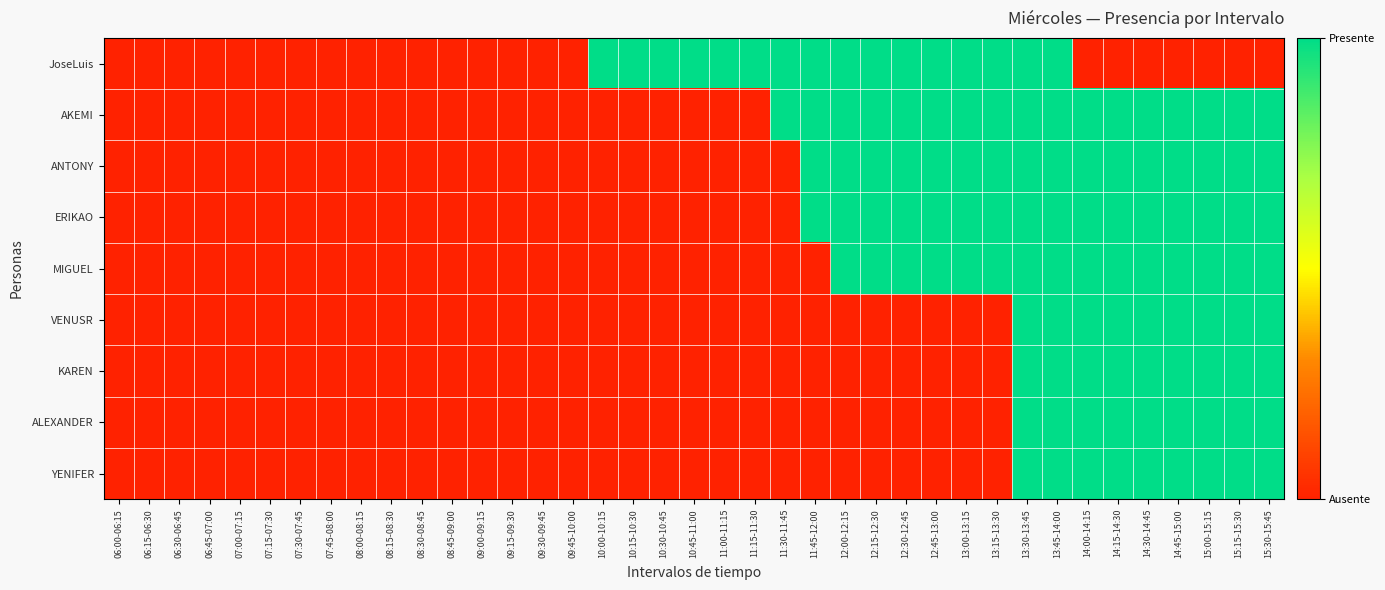

Reading right to left, list all the values displayed in this chart.

JoseLuis: 15:30-15:45=0	15:15-15:30=0	15:00-15:15=0	14:45-15:00=0	14:30-14:45=0	14:15-14:30=0	14:00-14:15=0	13:45-14:00=1	13:30-13:45=1	13:15-13:30=1	13:00-13:15=1	12:45-13:00=1	12:30-12:45=1	12:15-12:30=1	12:00-12:15=1	11:45-12:00=1	11:30-11:45=1	11:15-11:30=1	11:00-11:15=1	10:45-11:00=1	10:30-10:45=1	10:15-10:30=1	10:00-10:15=1	09:45-10:00=0	09:30-09:45=0	09:15-09:30=0	09:00-09:15=0	08:45-09:00=0	08:30-08:45=0	08:15-08:30=0	08:00-08:15=0	07:45-08:00=0	07:30-07:45=0	07:15-07:30=0	07:00-07:15=0	06:45-07:00=0	06:30-06:45=0	06:15-06:30=0	06:00-06:15=0
AKEMI: 15:30-15:45=1	15:15-15:30=1	15:00-15:15=1	14:45-15:00=1	14:30-14:45=1	14:15-14:30=1	14:00-14:15=1	13:45-14:00=1	13:30-13:45=1	13:15-13:30=1	13:00-13:15=1	12:45-13:00=1	12:30-12:45=1	12:15-12:30=1	12:00-12:15=1	11:45-12:00=1	11:30-11:45=1	11:15-11:30=0	11:00-11:15=0	10:45-11:00=0	10:30-10:45=0	10:15-10:30=0	10:00-10:15=0	09:45-10:00=0	09:30-09:45=0	09:15-09:30=0	09:00-09:15=0	08:45-09:00=0	08:30-08:45=0	08:15-08:30=0	08:00-08:15=0	07:45-08:00=0	07:30-07:45=0	07:15-07:30=0	07:00-07:15=0	06:45-07:00=0	06:30-06:45=0	06:15-06:30=0	06:00-06:15=0
ANTONY: 15:30-15:45=1	15:15-15:30=1	15:00-15:15=1	14:45-15:00=1	14:30-14:45=1	14:15-14:30=1	14:00-14:15=1	13:45-14:00=1	13:30-13:45=1	13:15-13:30=1	13:00-13:15=1	12:45-13:00=1	12:30-12:45=1	12:15-12:30=1	12:00-12:15=1	11:45-12:00=1	11:30-11:45=0	11:15-11:30=0	11:00-11:15=0	10:45-11:00=0	10:30-10:45=0	10:15-10:30=0	10:00-10:15=0	09:45-10:00=0	09:30-09:45=0	09:15-09:30=0	09:00-09:15=0	08:45-09:00=0	08:30-08:45=0	08:15-08:30=0	08:00-08:15=0	07:45-08:00=0	07:30-07:45=0	07:15-07:30=0	07:00-07:15=0	06:45-07:00=0	06:30-06:45=0	06:15-06:30=0	06:00-06:15=0
ERIKAO: 15:30-15:45=1	15:15-15:30=1	15:00-15:15=1	14:45-15:00=1	14:30-14:45=1	14:15-14:30=1	14:00-14:15=1	13:45-14:00=1	13:30-13:45=1	13:15-13:30=1	13:00-13:15=1	12:45-13:00=1	12:30-12:45=1	12:15-12:30=1	12:00-12:15=1	11:45-12:00=1	11:30-11:45=0	11:15-11:30=0	11:00-11:15=0	10:45-11:00=0	10:30-10:45=0	10:15-10:30=0	10:00-10:15=0	09:45-10:00=0	09:30-09:45=0	09:15-09:30=0	09:00-09:15=0	08:45-09:00=0	08:30-08:45=0	08:15-08:30=0	08:00-08:15=0	07:45-08:00=0	07:30-07:45=0	07:15-07:30=0	07:00-07:15=0	06:45-07:00=0	06:30-06:45=0	06:15-06:30=0	06:00-06:15=0
MIGUEL: 15:30-15:45=1	15:15-15:30=1	15:00-15:15=1	14:45-15:00=1	14:30-14:45=1	14:15-14:30=1	14:00-14:15=1	13:45-14:00=1	13:30-13:45=1	13:15-13:30=1	13:00-13:15=1	12:45-13:00=1	12:30-12:45=1	12:15-12:30=1	12:00-12:15=1	11:45-12:00=0	11:30-11:45=0	11:15-11:30=0	11:00-11:15=0	10:45-11:00=0	10:30-10:45=0	10:15-10:30=0	10:00-10:15=0	09:45-10:00=0	09:30-09:45=0	09:15-09:30=0	09:00-09:15=0	08:45-09:00=0	08:30-08:45=0	08:15-08:30=0	08:00-08:15=0	07:45-08:00=0	07:30-07:45=0	07:15-07:30=0	07:00-07:15=0	06:45-07:00=0	06:30-06:45=0	06:15-06:30=0	06:00-06:15=0
VENUSR: 15:30-15:45=1	15:15-15:30=1	15:00-15:15=1	14:45-15:00=1	14:30-14:45=1	14:15-14:30=1	14:00-14:15=1	13:45-14:00=1	13:30-13:45=1	13:15-13:30=0	13:00-13:15=0	12:45-13:00=0	12:30-12:45=0	12:15-12:30=0	12:00-12:15=0	11:45-12:00=0	11:30-11:45=0	11:15-11:30=0	11:00-11:15=0	10:45-11:00=0	10:30-10:45=0	10:15-10:30=0	10:00-10:15=0	09:45-10:00=0	09:30-09:45=0	09:15-09:30=0	09:00-09:15=0	08:45-09:00=0	08:30-08:45=0	08:15-08:30=0	08:00-08:15=0	07:45-08:00=0	07:30-07:45=0	07:15-07:30=0	07:00-07:15=0	06:45-07:00=0	06:30-06:45=0	06:15-06:30=0	06:00-06:15=0
KAREN: 15:30-15:45=1	15:15-15:30=1	15:00-15:15=1	14:45-15:00=1	14:30-14:45=1	14:15-14:30=1	14:00-14:15=1	13:45-14:00=1	13:30-13:45=1	13:15-13:30=0	13:00-13:15=0	12:45-13:00=0	12:30-12:45=0	12:15-12:30=0	12:00-12:15=0	11:45-12:00=0	11:30-11:45=0	11:15-11:30=0	11:00-11:15=0	10:45-11:00=0	10:30-10:45=0	10:15-10:30=0	10:00-10:15=0	09:45-10:00=0	09:30-09:45=0	09:15-09:30=0	09:00-09:15=0	08:45-09:00=0	08:30-08:45=0	08:15-08:30=0	08:00-08:15=0	07:45-08:00=0	07:30-07:45=0	07:15-07:30=0	07:00-07:15=0	06:45-07:00=0	06:30-06:45=0	06:15-06:30=0	06:00-06:15=0
ALEXANDER: 15:30-15:45=1	15:15-15:30=1	15:00-15:15=1	14:45-15:00=1	14:30-14:45=1	14:15-14:30=1	14:00-14:15=1	13:45-14:00=1	13:30-13:45=1	13:15-13:30=0	13:00-13:15=0	12:45-13:00=0	12:30-12:45=0	12:15-12:30=0	12:00-12:15=0	11:45-12:00=0	11:30-11:45=0	11:15-11:30=0	11:00-11:15=0	10:45-11:00=0	10:30-10:45=0	10:15-10:30=0	10:00-10:15=0	09:45-10:00=0	09:30-09:45=0	09:15-09:30=0	09:00-09:15=0	08:45-09:00=0	08:30-08:45=0	08:15-08:30=0	08:00-08:15=0	07:45-08:00=0	07:30-07:45=0	07:15-07:30=0	07:00-07:15=0	06:45-07:00=0	06:30-06:45=0	06:15-06:30=0	06:00-06:15=0
YENIFER: 15:30-15:45=1	15:15-15:30=1	15:00-15:15=1	14:45-15:00=1	14:30-14:45=1	14:15-14:30=1	14:00-14:15=1	13:45-14:00=1	13:30-13:45=1	13:15-13:30=0	13:00-13:15=0	12:45-13:00=0	12:30-12:45=0	12:15-12:30=0	12:00-12:15=0	11:45-12:00=0	11:30-11:45=0	11:15-11:30=0	11:00-11:15=0	10:45-11:00=0	10:30-10:45=0	10:15-10:30=0	10:00-10:15=0	09:45-10:00=0	09:30-09:45=0	09:15-09:30=0	09:00-09:15=0	08:45-09:00=0	08:30-08:45=0	08:15-08:30=0	08:00-08:15=0	07:45-08:00=0	07:30-07:45=0	07:15-07:30=0	07:00-07:15=0	06:45-07:00=0	06:30-06:45=0	06:15-06:30=0	06:00-06:15=0